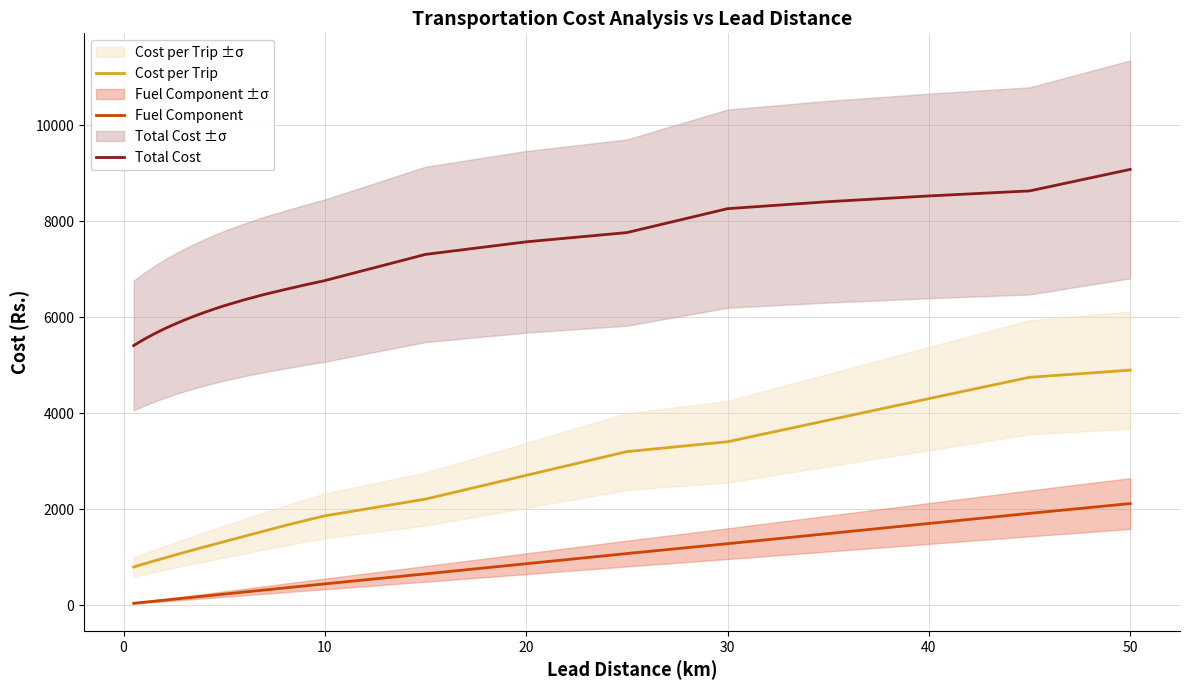

What is the lowest value of the Cost per Trip series?

793.6